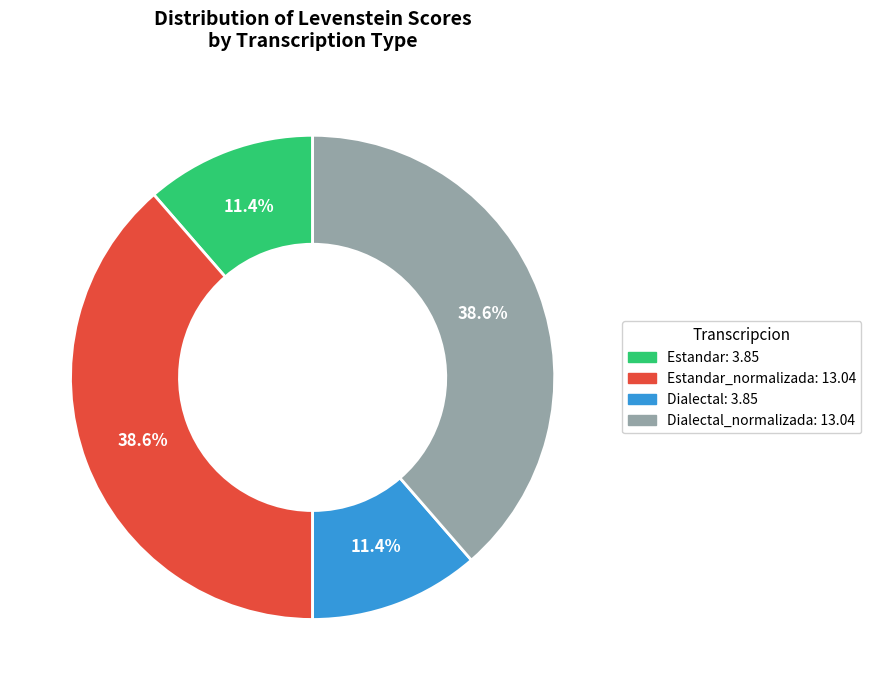

Is there a majority slice in this chart?

No